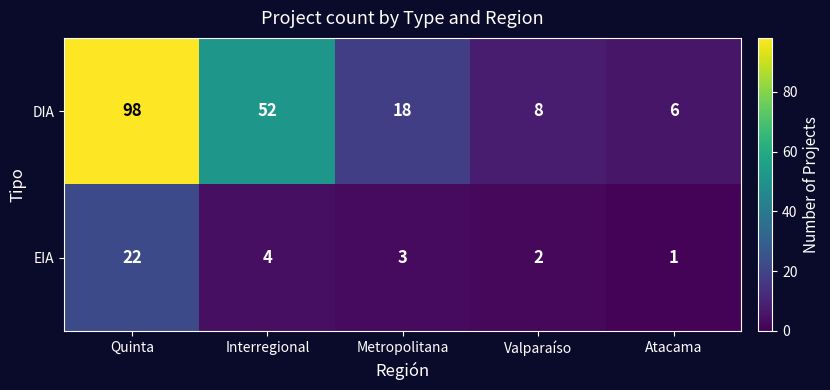

Where is DIA nearest to the value 52?

Interregional